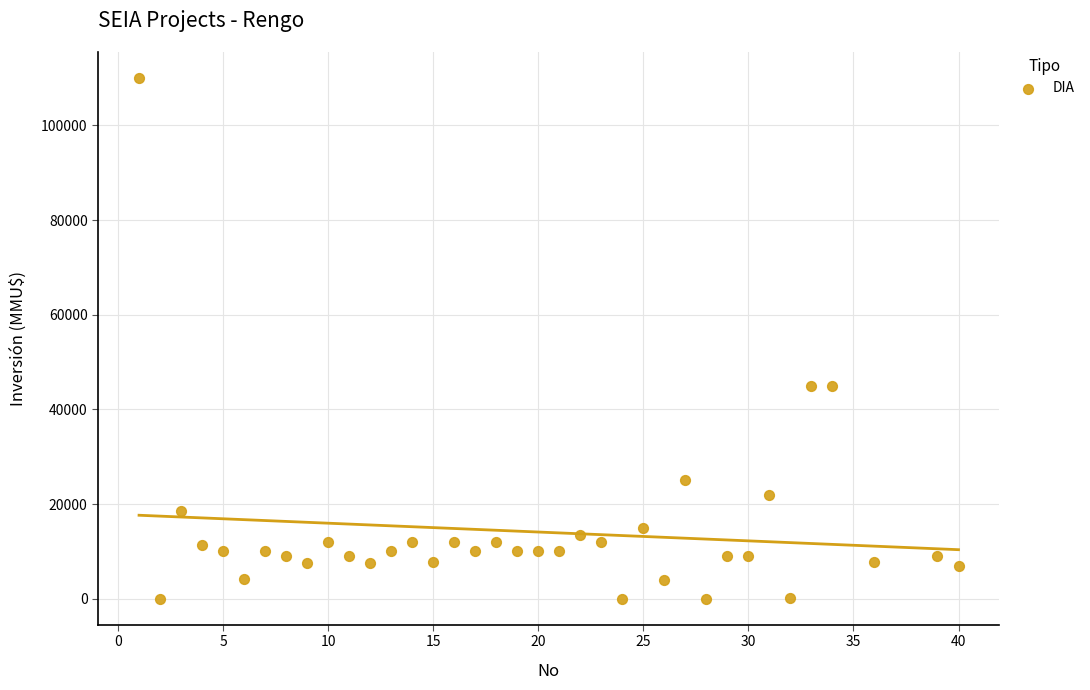

What is the range of X values (max minus min)?

39